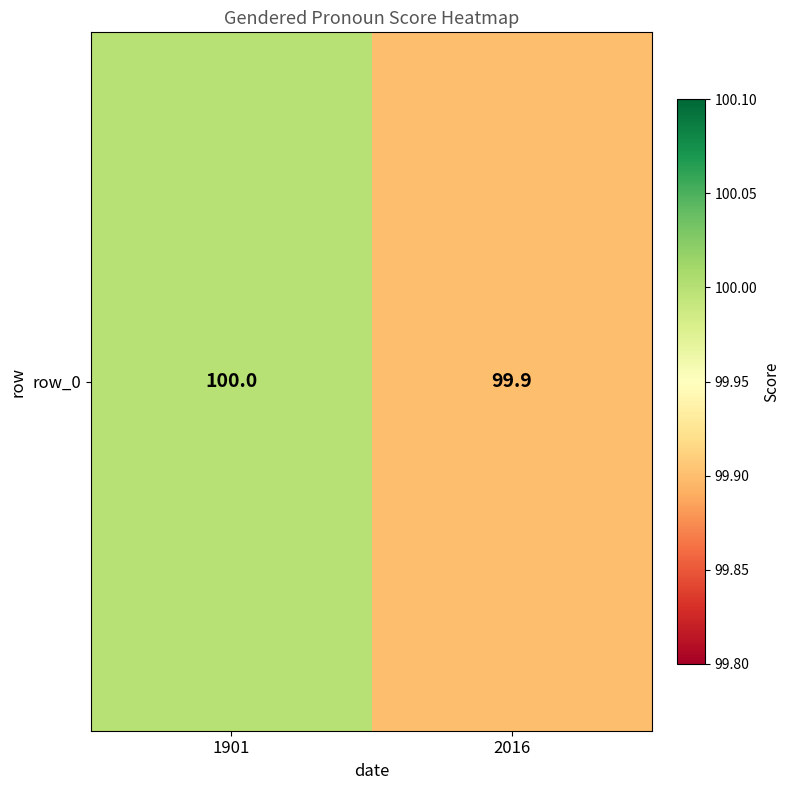

At which label is the value closest to 99?

2016